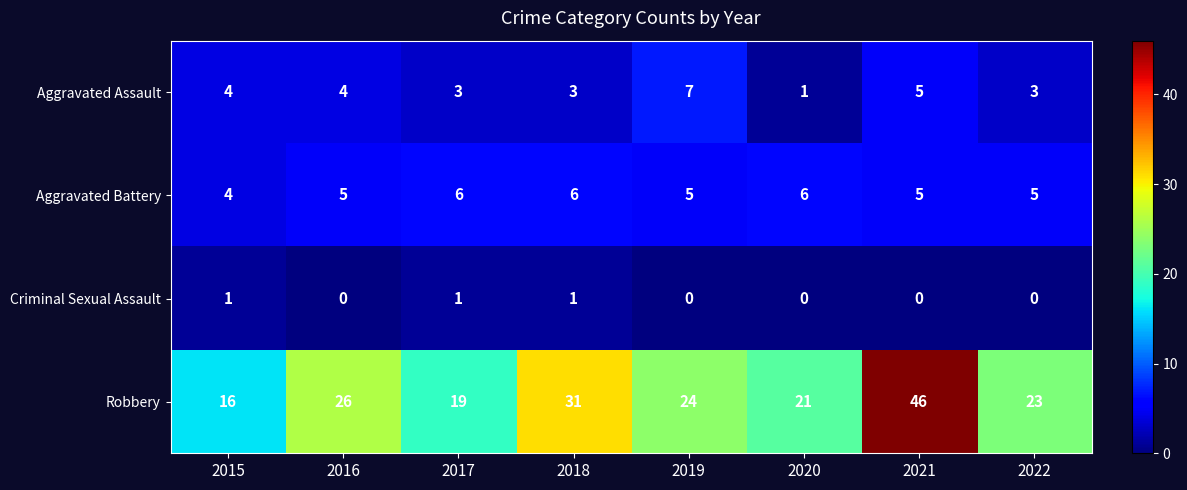

Which series has the largest total across all categories?

Robbery